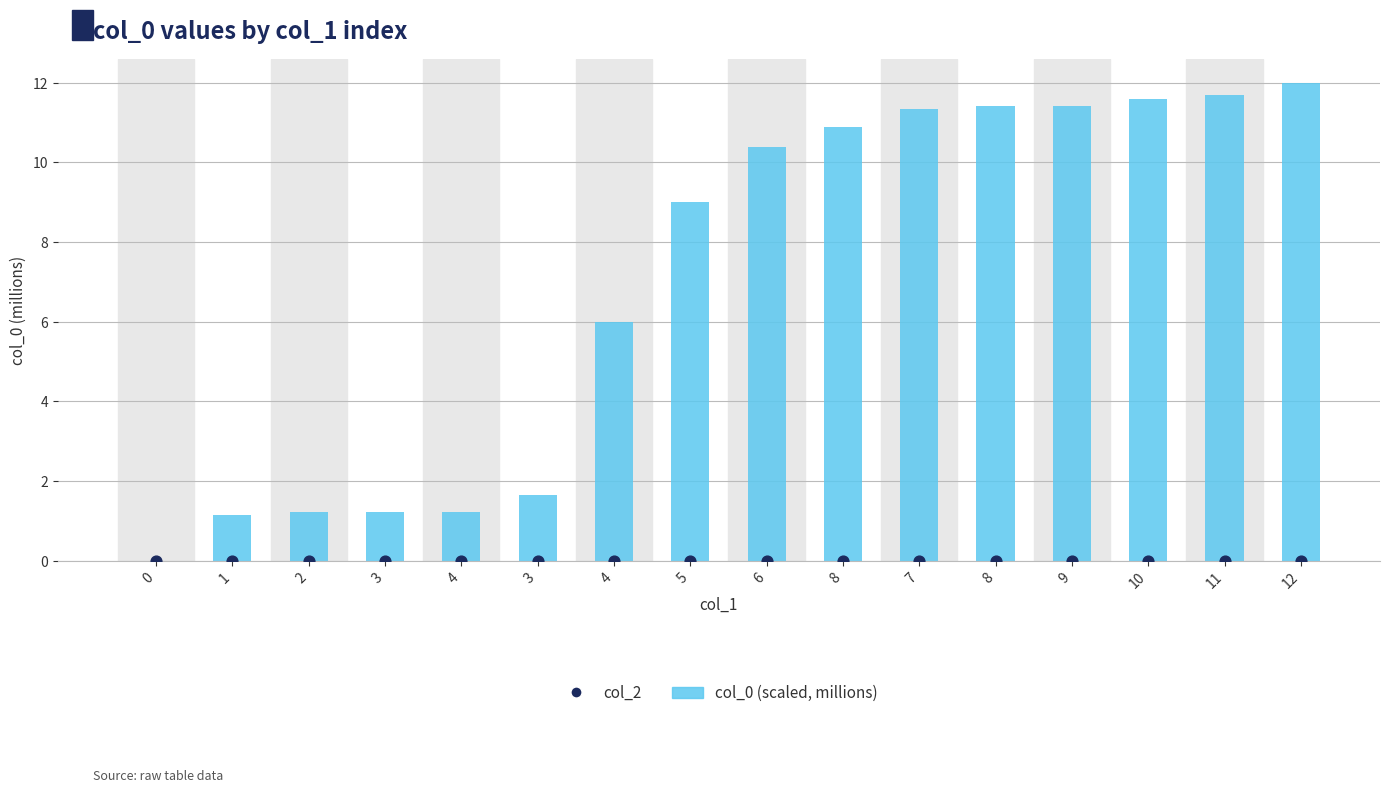

Which series contains the highest Y value?

col_0 (scaled, millions)